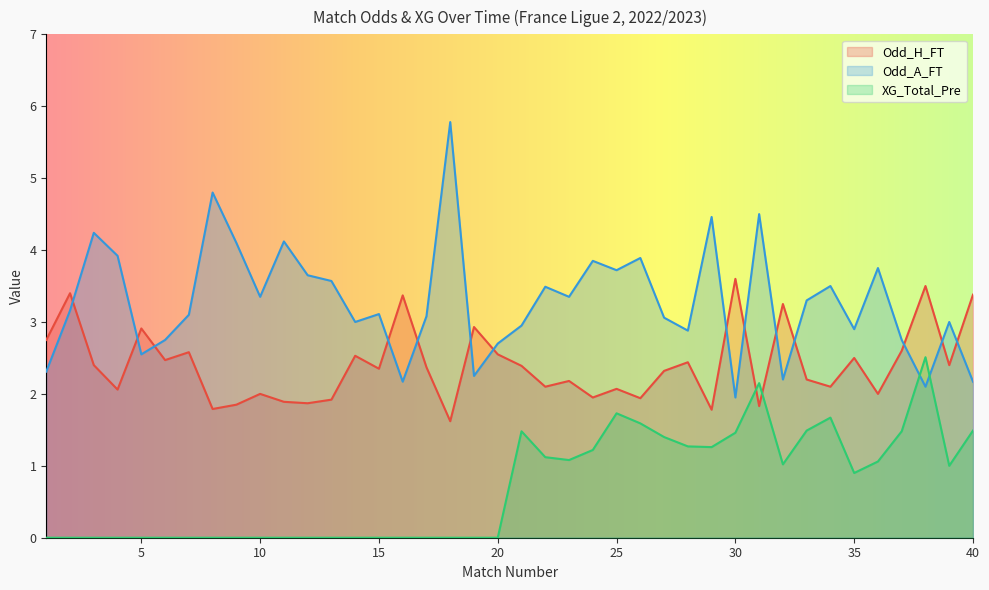

What is the sum of all XG_Total_Pre values?

28.4